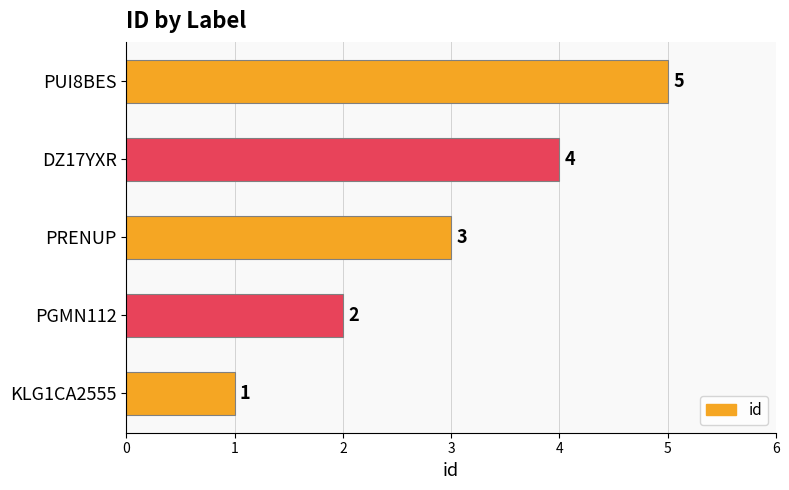

What is the change in value from KLG1CA2555 to PRENUP?

+2